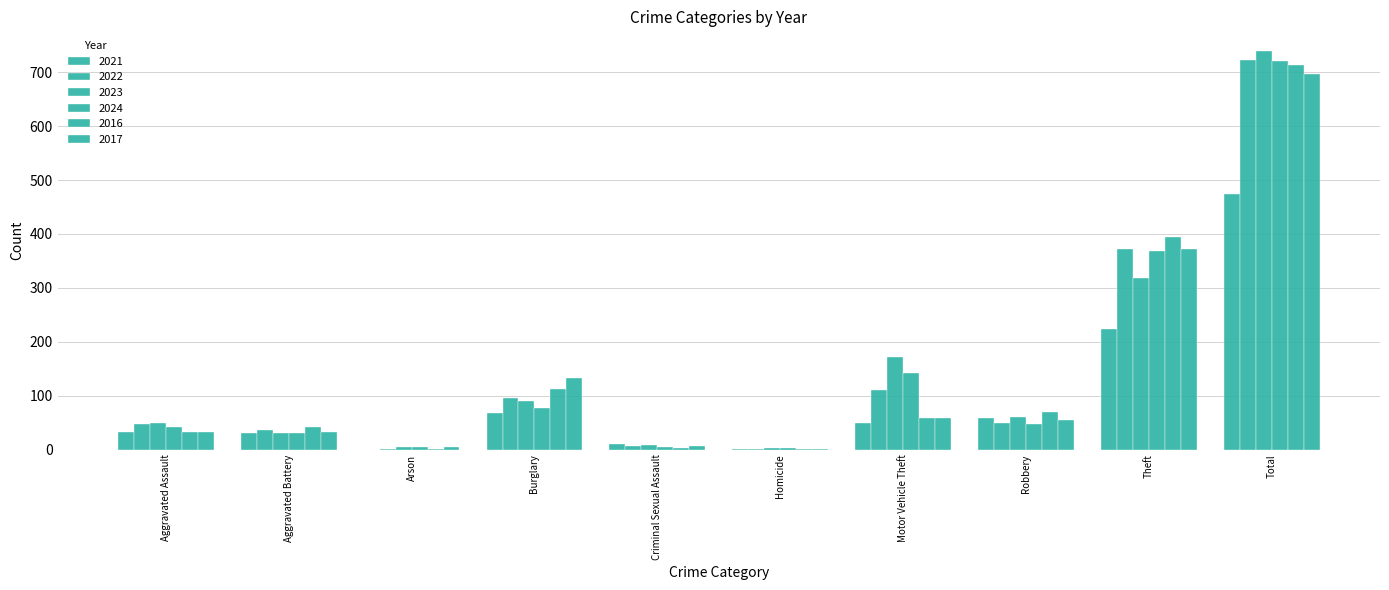

How many groups of bars are there?

10